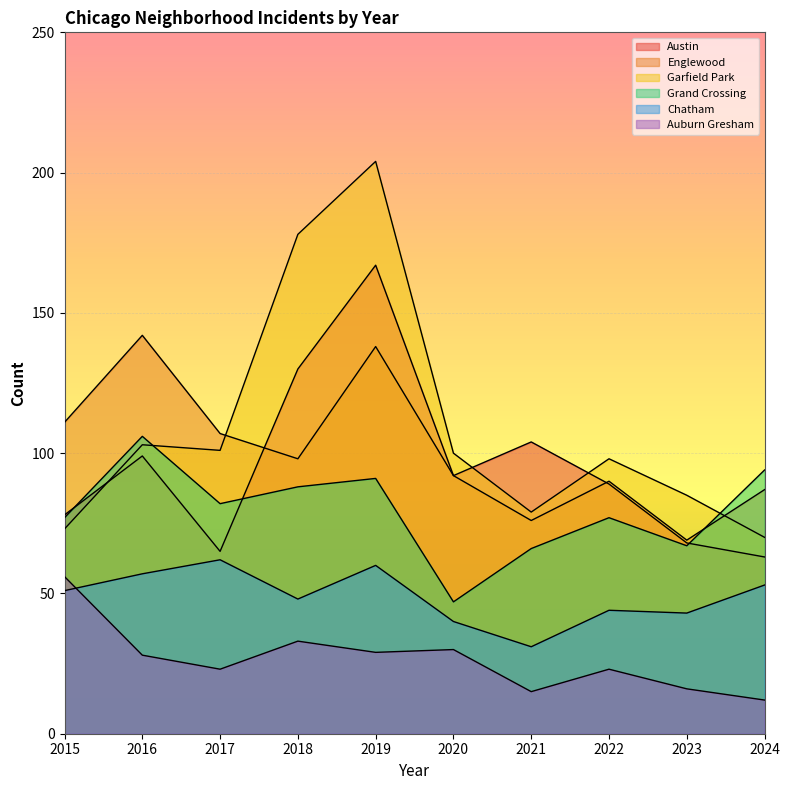

Which series has the largest range (max minus min)?

Garfield Park